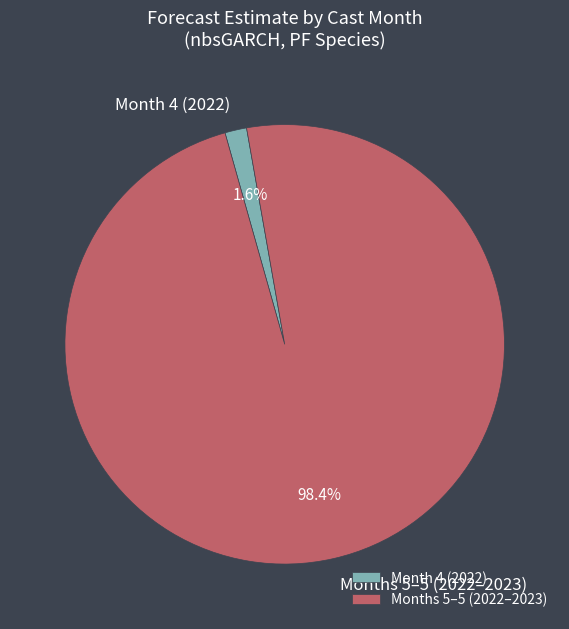

Rank the categories by value from lowest to highest.

Month 4 (2022), Months 5–5 (2022–2023)